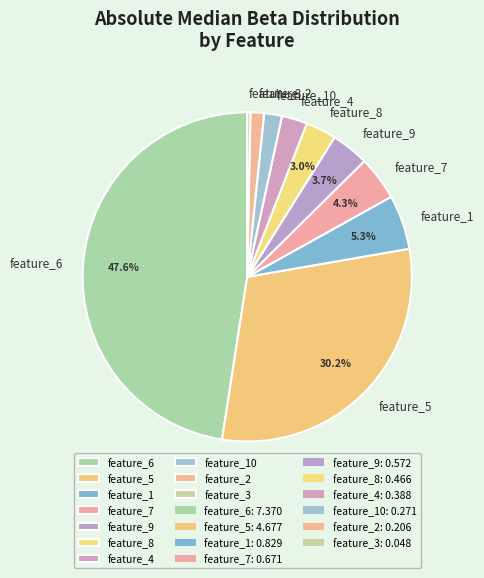

Count the number of slices in the pie.

10